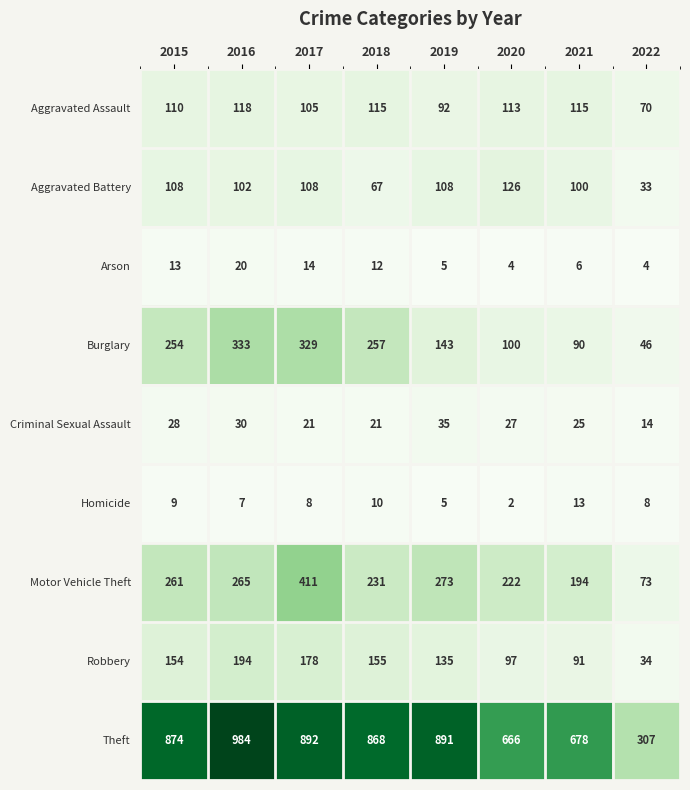

Which category has the highest value in the Criminal Sexual Assault series?

2019